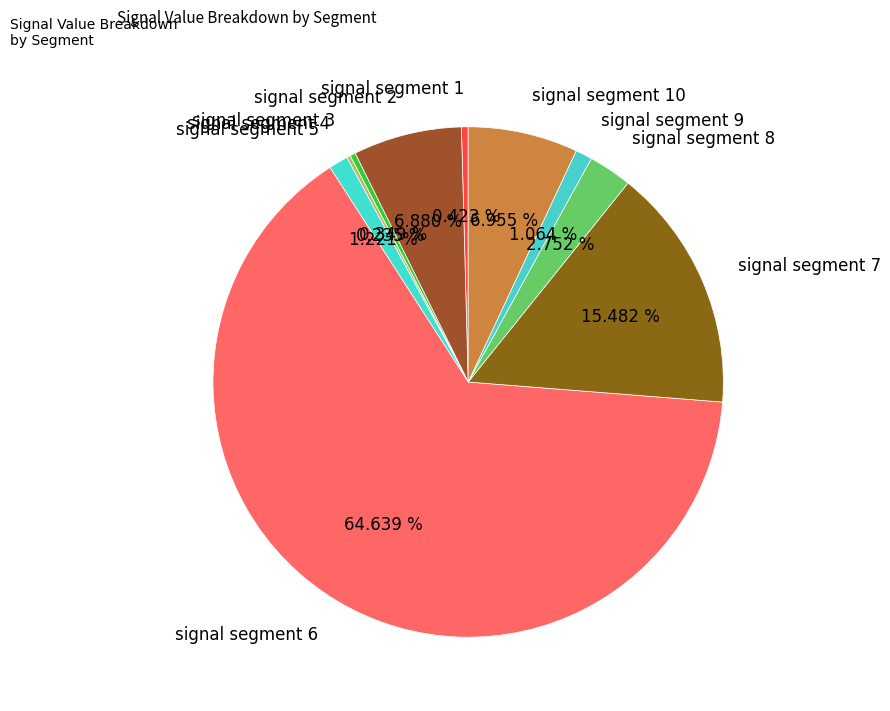

Does signal segment 6 account for over 50% of the chart?

Yes